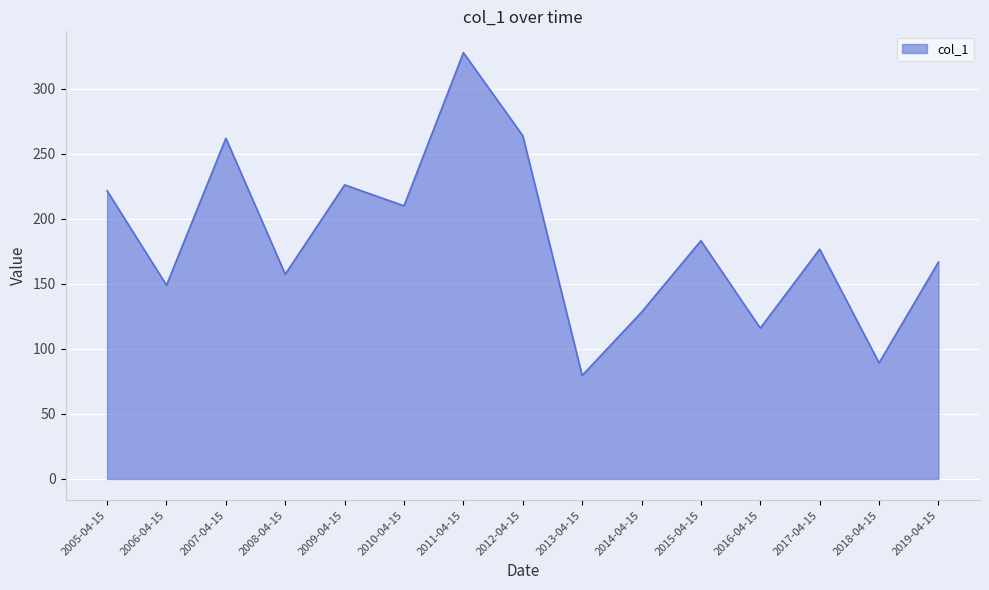

Reading left to right, transcribe all the data shown in this chart.

2005-04-15=221.7	2006-04-15=149.0	2007-04-15=262.1	2008-04-15=157.5	2009-04-15=226.2	2010-04-15=210.1	2011-04-15=327.9	2012-04-15=264.1	2013-04-15=79.6	2014-04-15=128.3	2015-04-15=183.3	2016-04-15=116.0	2017-04-15=176.8	2018-04-15=89.3	2019-04-15=166.8